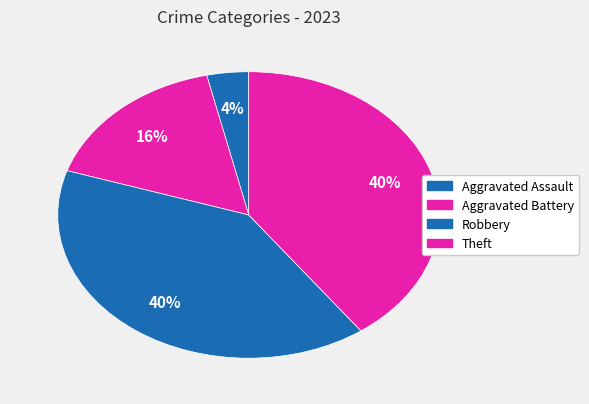

Between Aggravated Battery and Aggravated Assault, which is larger?

Aggravated Battery